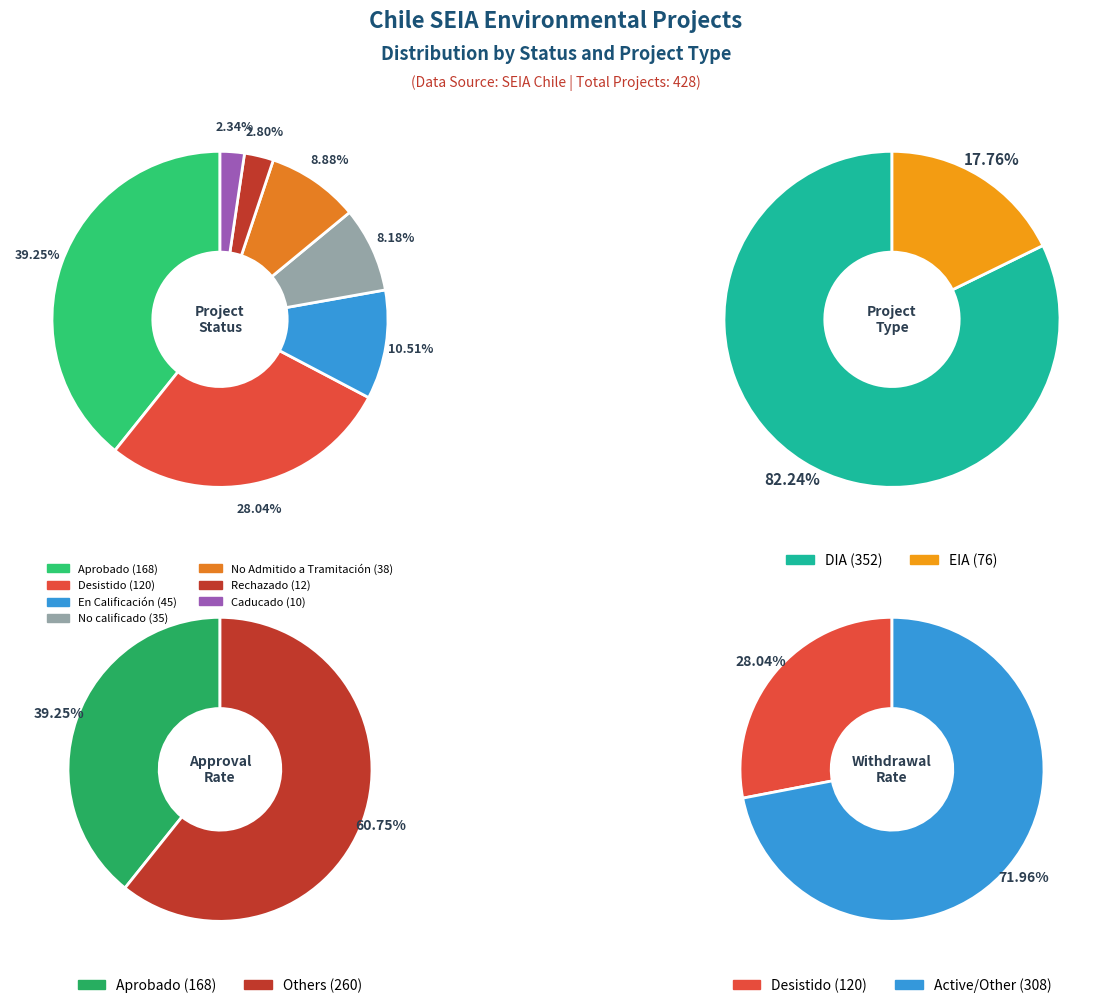

What is the smallest slice in the pie chart?

Aprobado